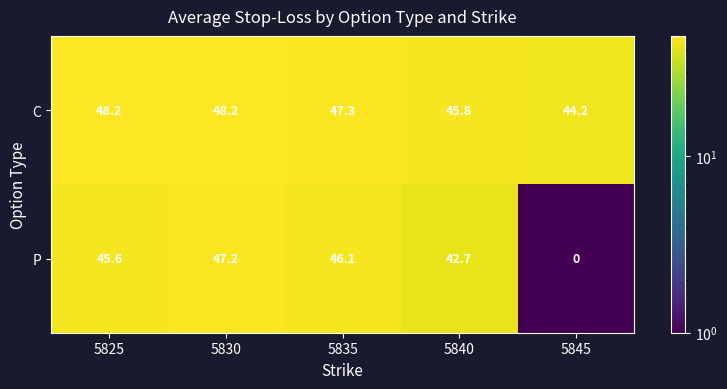

Reading left to right, list all the values displayed in this chart.

C: 5825=48.2	5830=48.2	5835=47.3	5840=45.8	5845=44.2
P: 5825=45.6	5830=47.2	5835=46.1	5840=42.7	5845=0.0